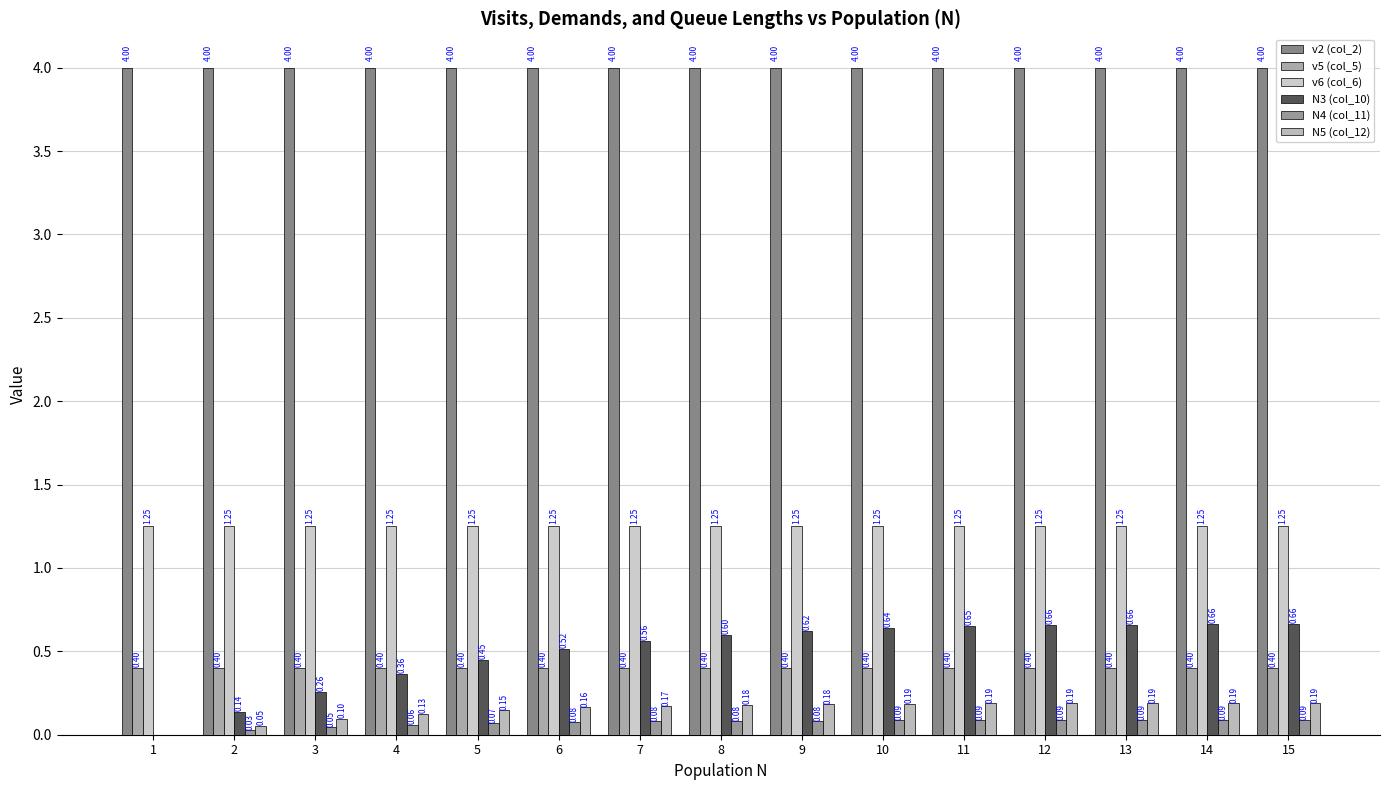

What is the sum of all N4 (col_11) values?

1.0